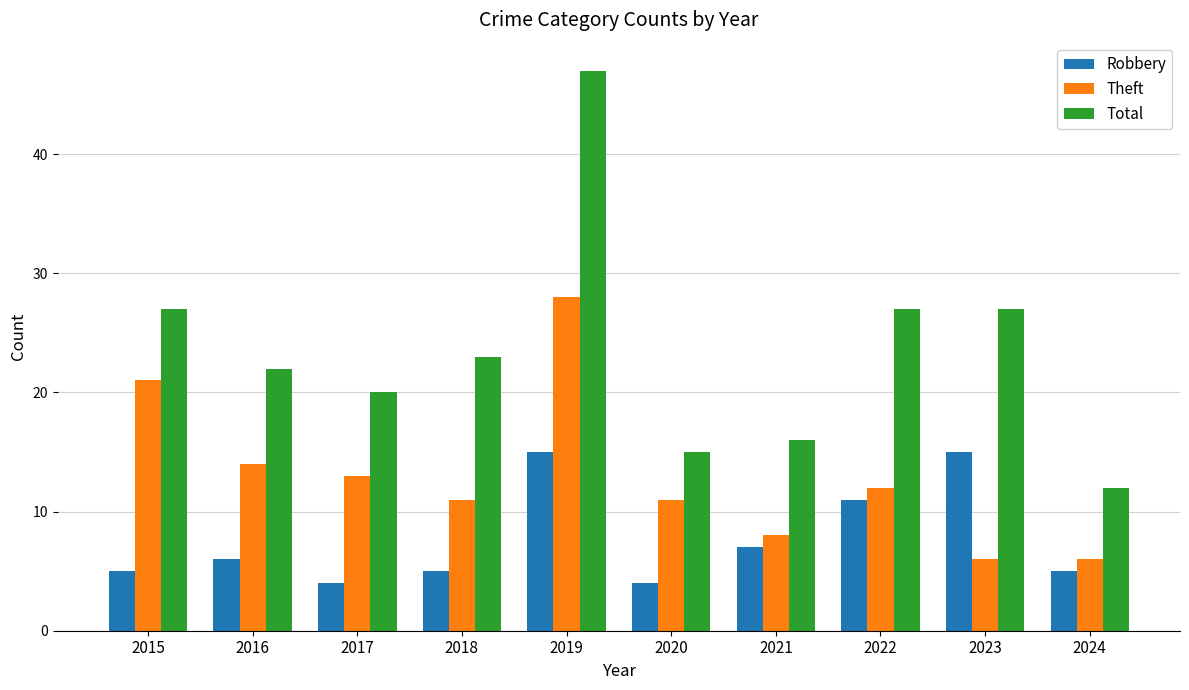

What is the value of the Theft bar at the 7th from the left?

8